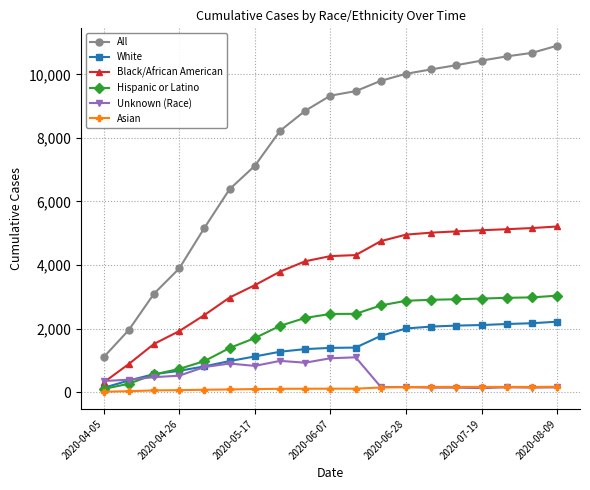

Rank the series by their maximum value, from lowest to highest.

Asian, Unknown (Race), White, Hispanic or Latino, Black/African American, All